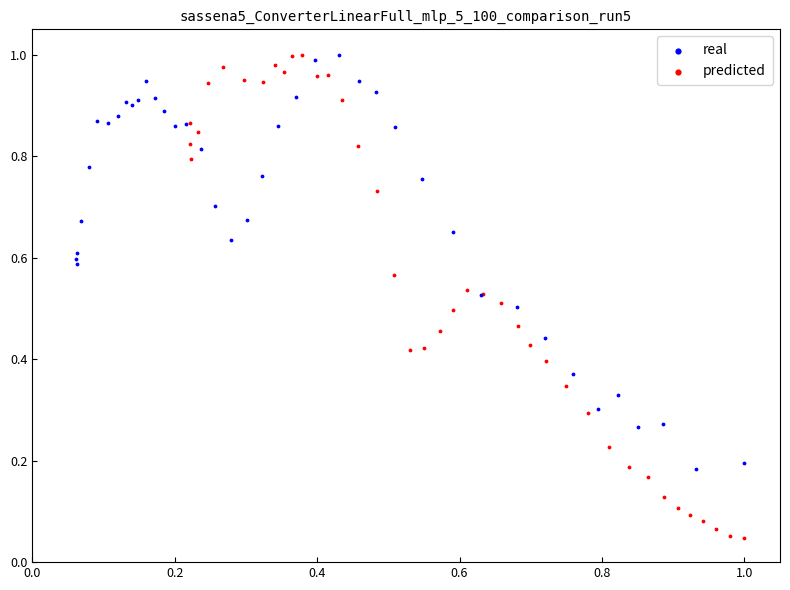

What are all the series names shown in the legend?

real, predicted